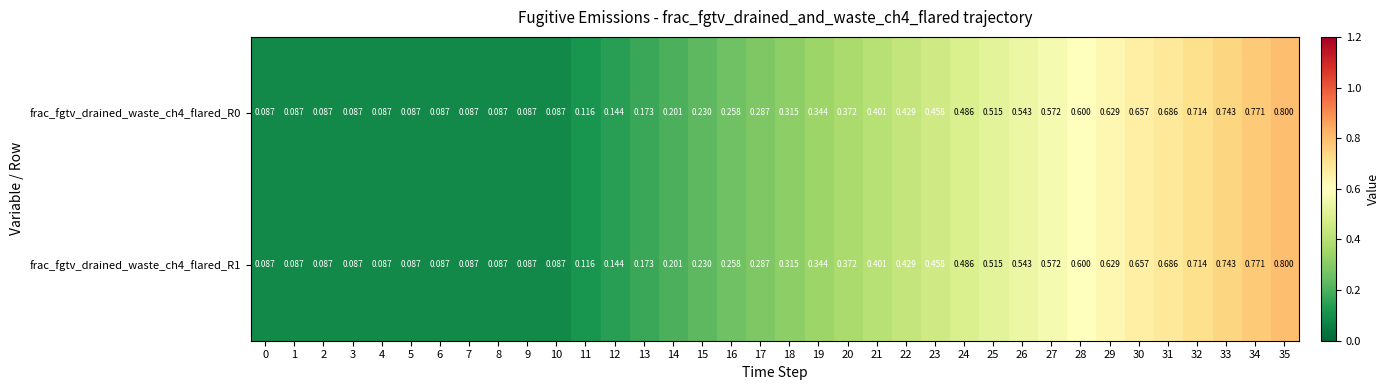

What is the smallest value displayed?

0.1